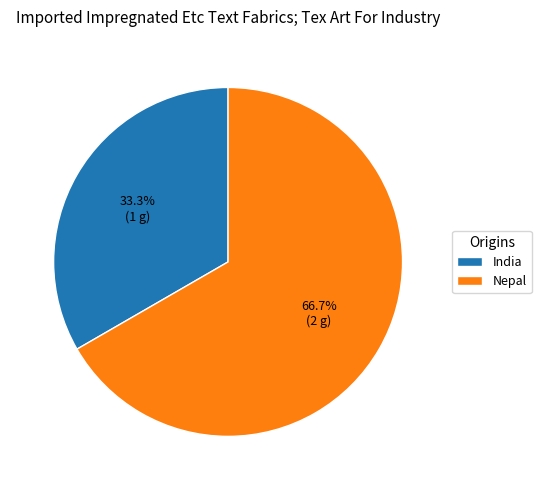

Count the number of slices in the pie.

2